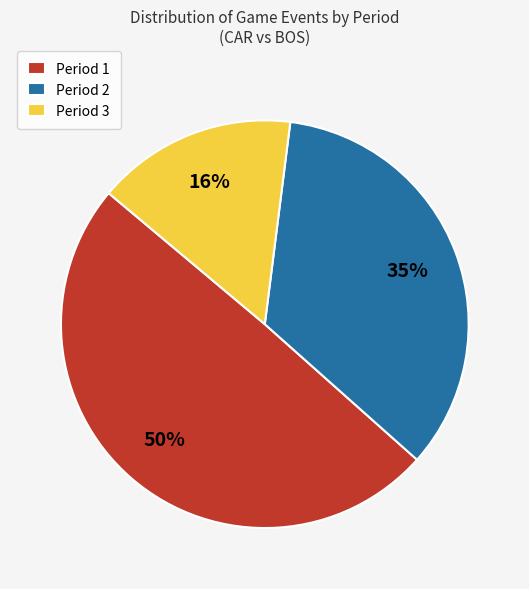

Combined, do Period 2 and Period 1 account for over 50%?

Yes